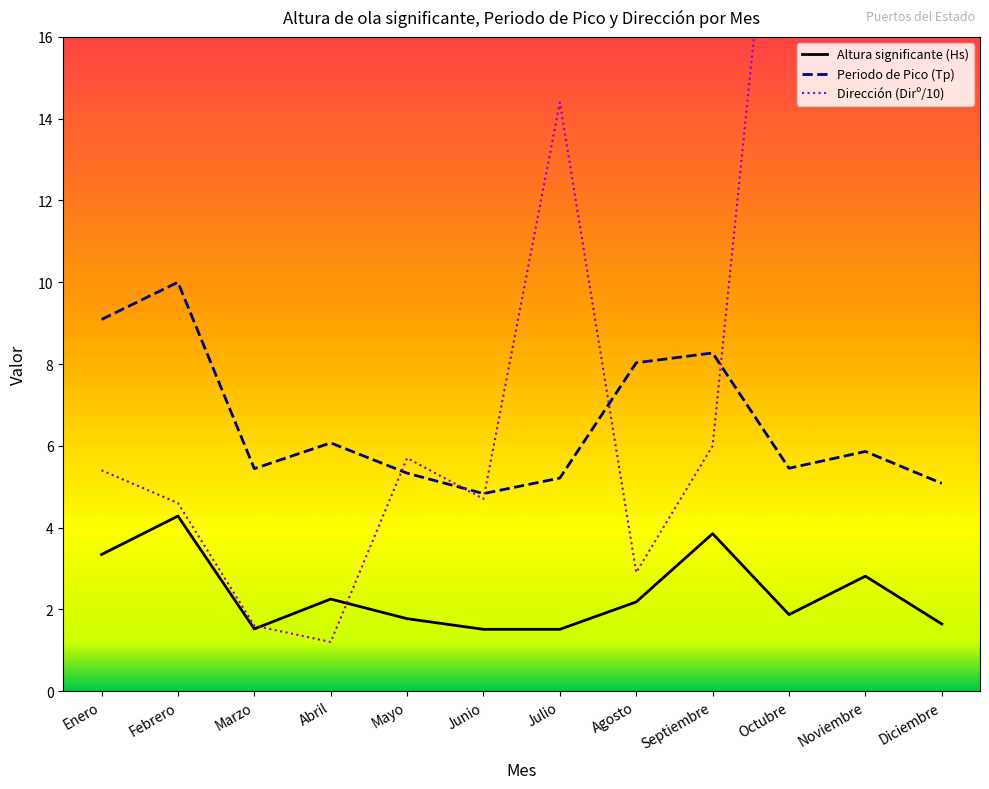

True or false: Periodo de Pico (Tp) has more than 0 interior local peaks.

True